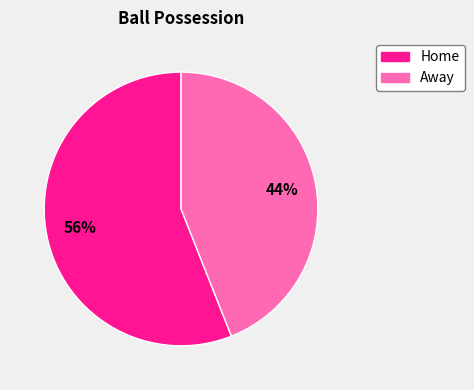

Is it true that Home is 48% of the pie?

False